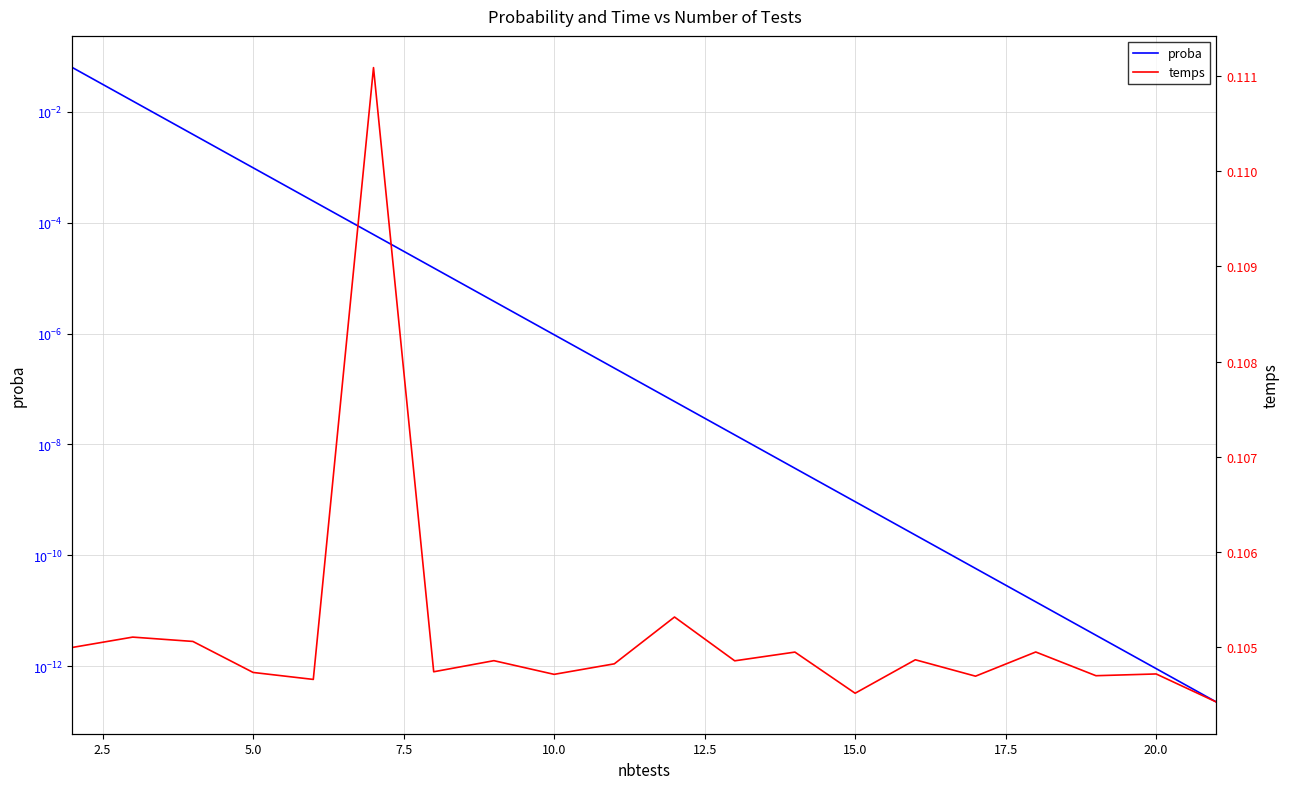

True or false: proba and temps intersect in this chart.

False